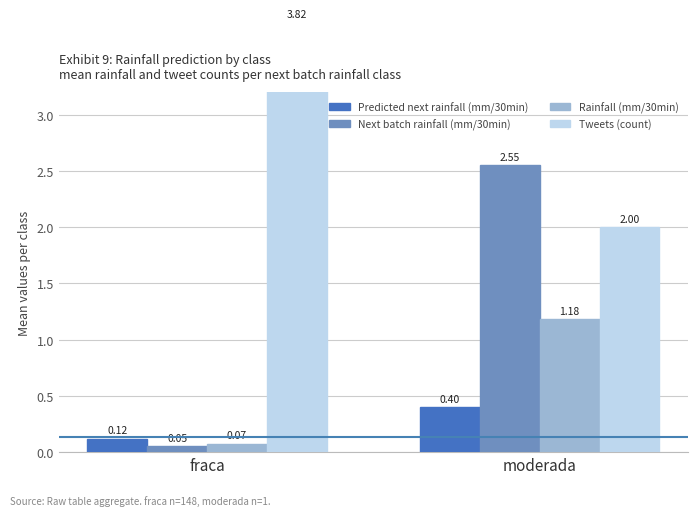

What value does the Predicted next rainfall (mm/30min) series have at fraca?

0.1